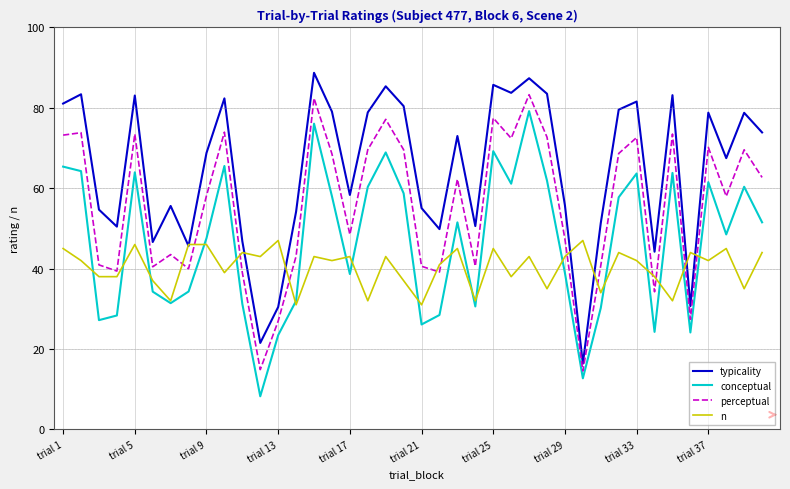

What are all the series names shown in the legend?

typicality, conceptual, perceptual, n